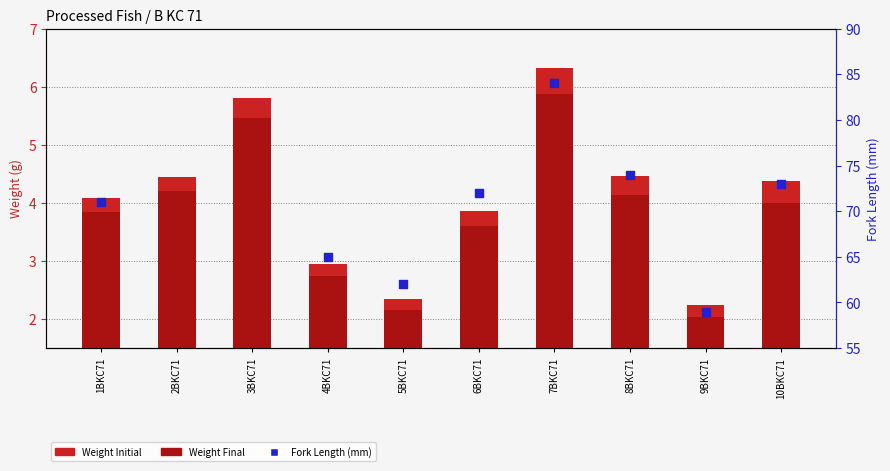

Which series reaches the maximum Y coordinate?

Weight Initial